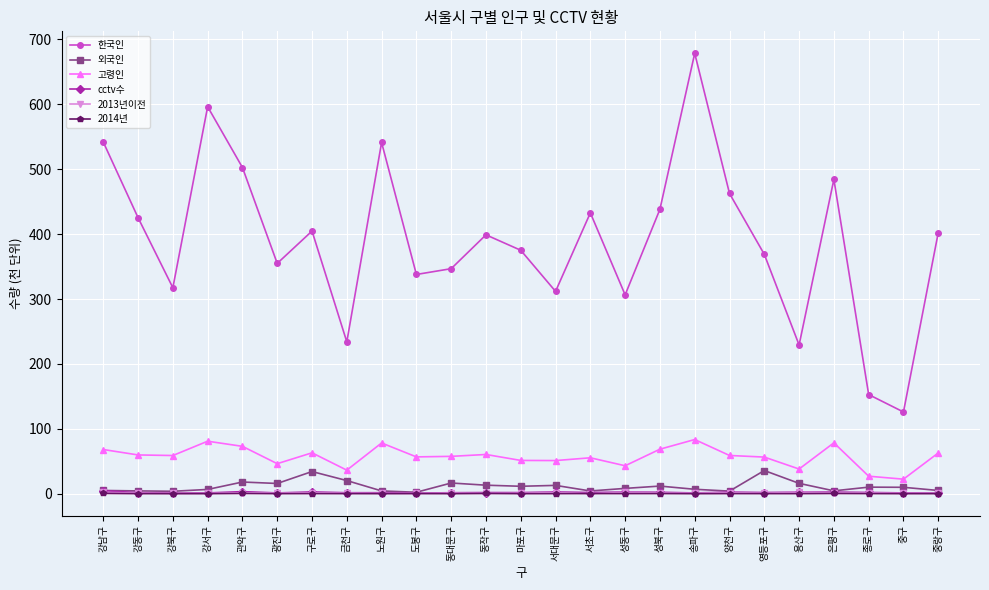

True or false: 한국인 has a value of 317.4 at 강북구.

True